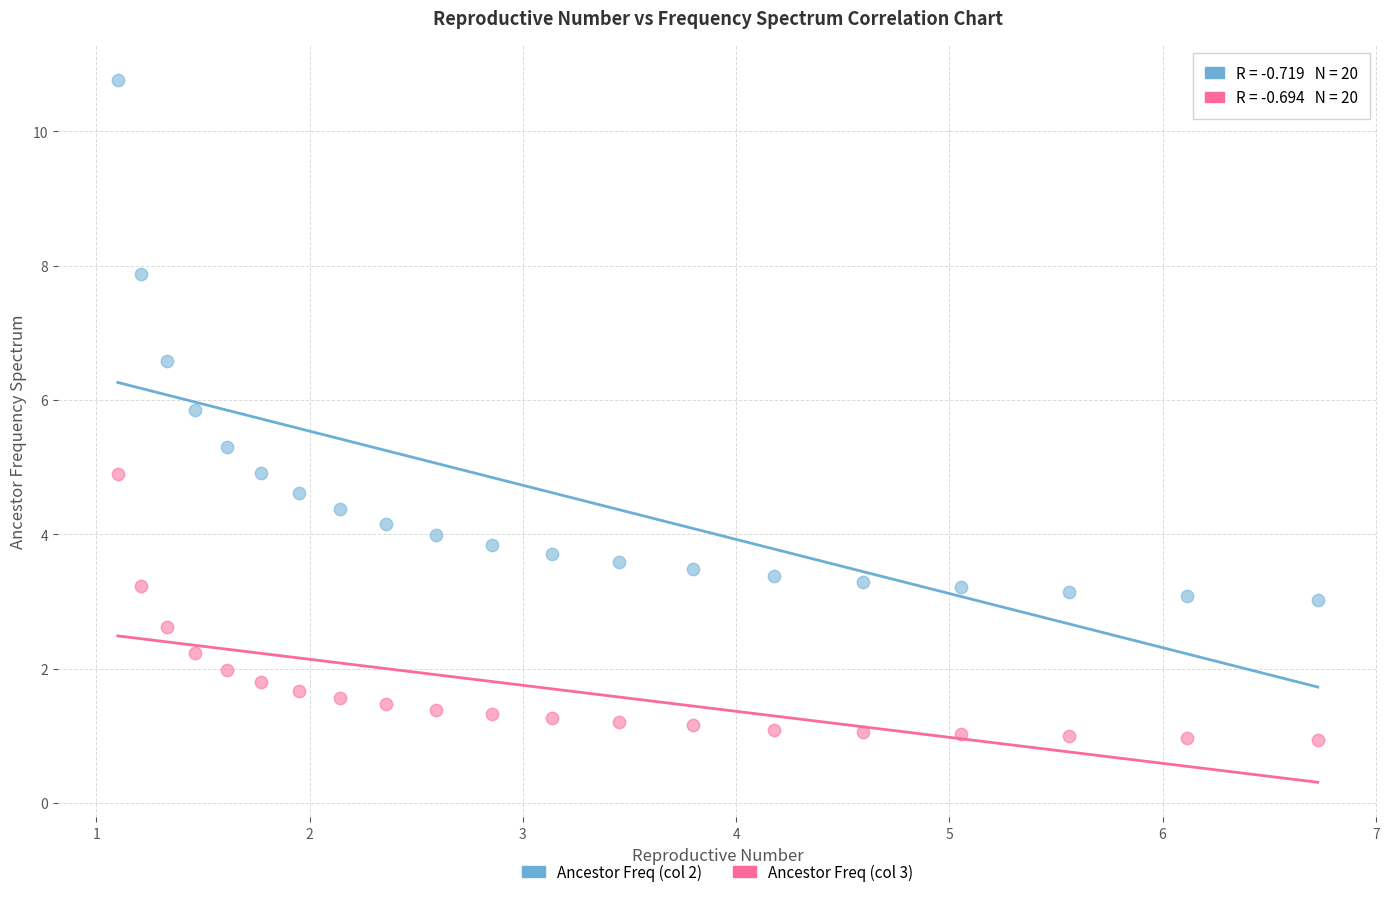

Across all data points, what is the range of Y values (max minus min)?

9.8